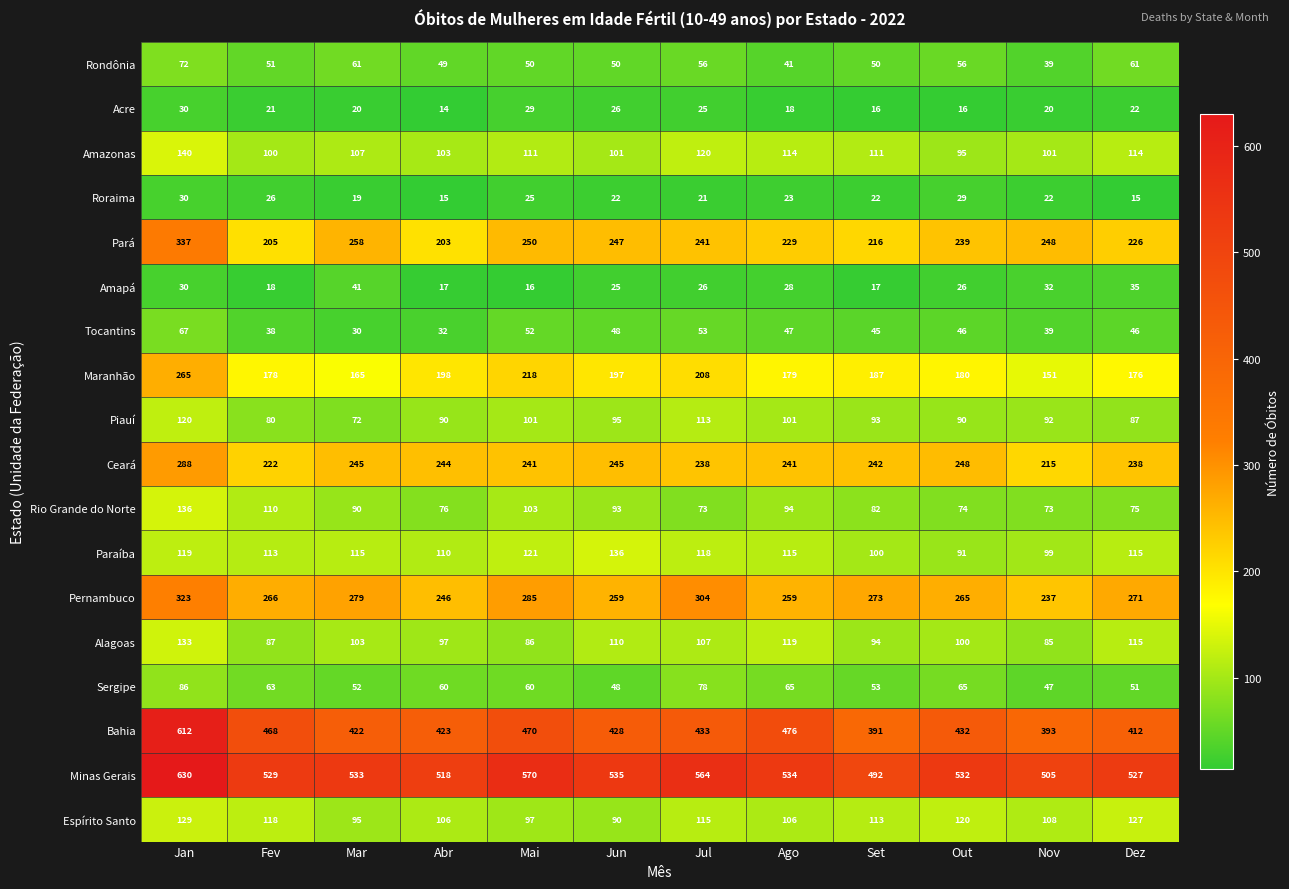

Is it true that Paraíba equals 113 at Fev?

True